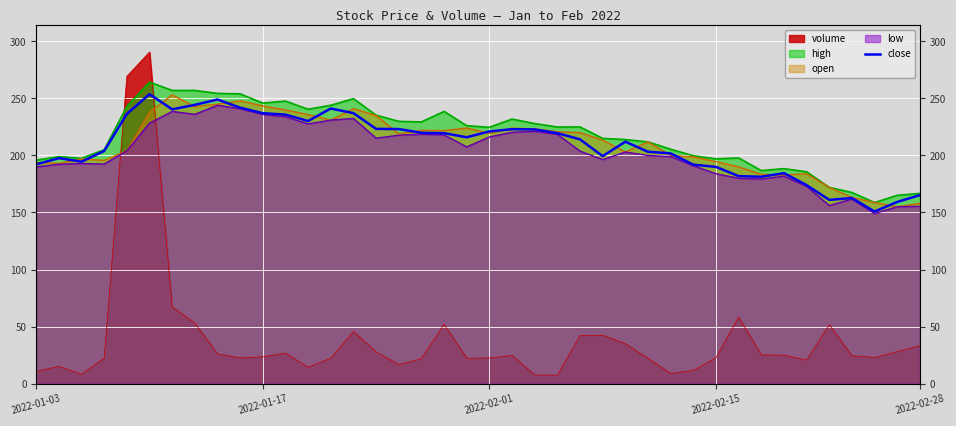

Where is the data nearest to the value 202?

28